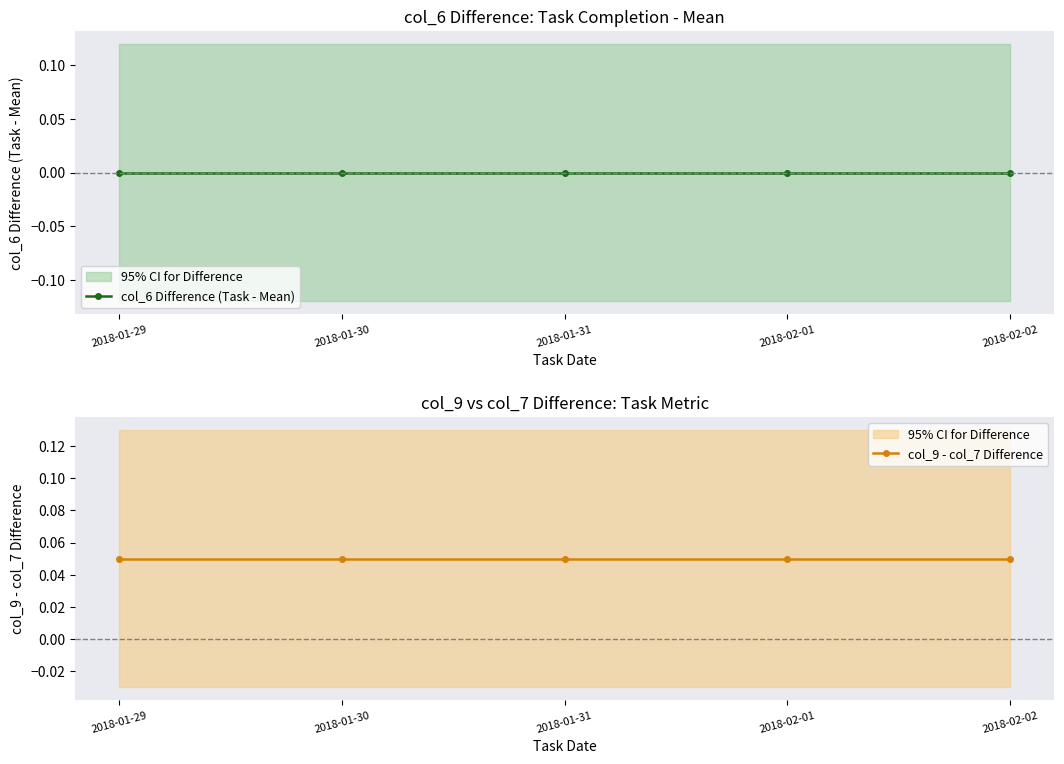

What is the sum of all col_9 - col_7 Difference values?

0.2